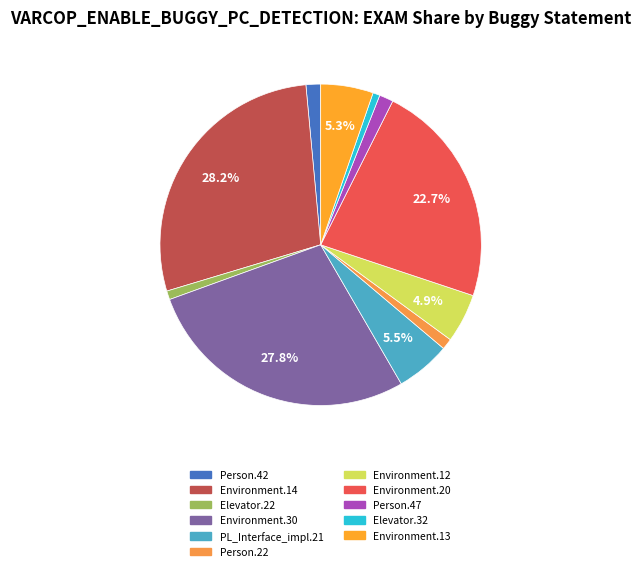

How many slices are in this pie chart?

11